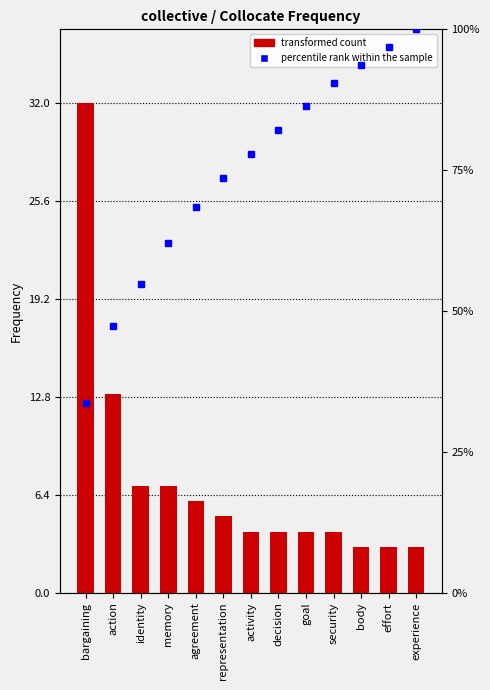

Reading right to left, extract all data points from this chart.

3	3	3	4	4	4	4	5	6	7	7	13	32